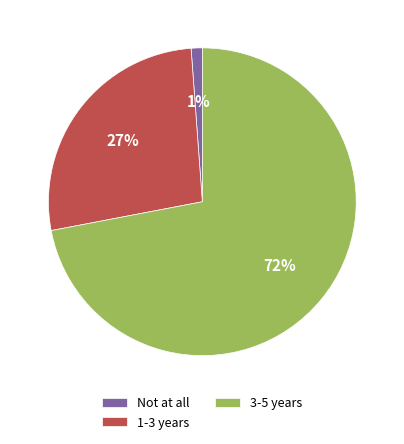

What is the largest slice in the pie chart?

3-5 years